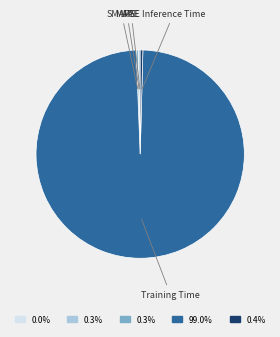

Does any single category account for the majority?

Yes